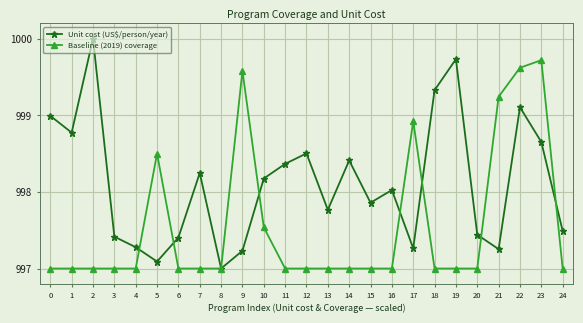

What is the maximum value shown in the chart?

1000.0